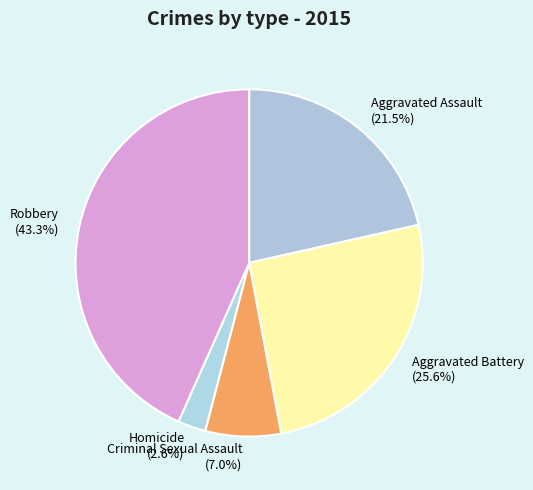

To the nearest percent, what is the difference between the largest and smallest slice percentages?

41%